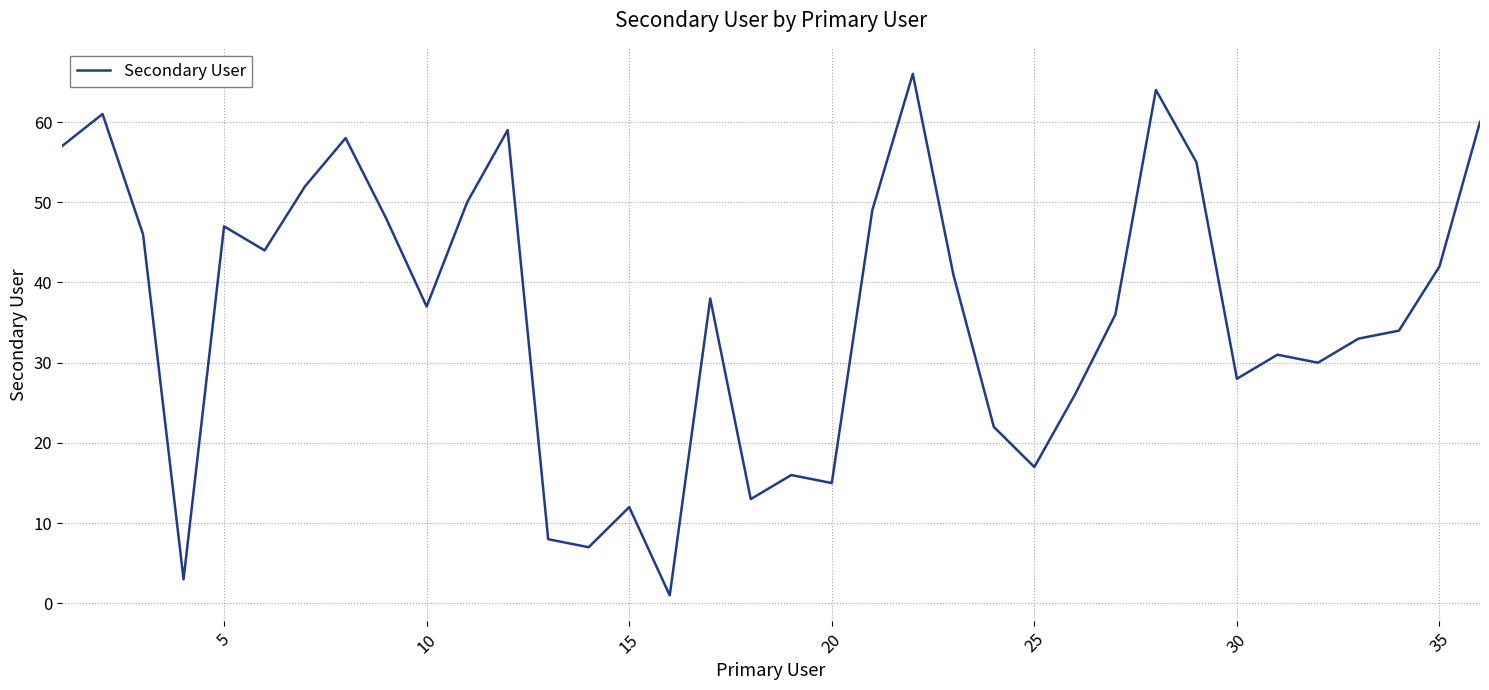

What is the greatest value displayed?

66